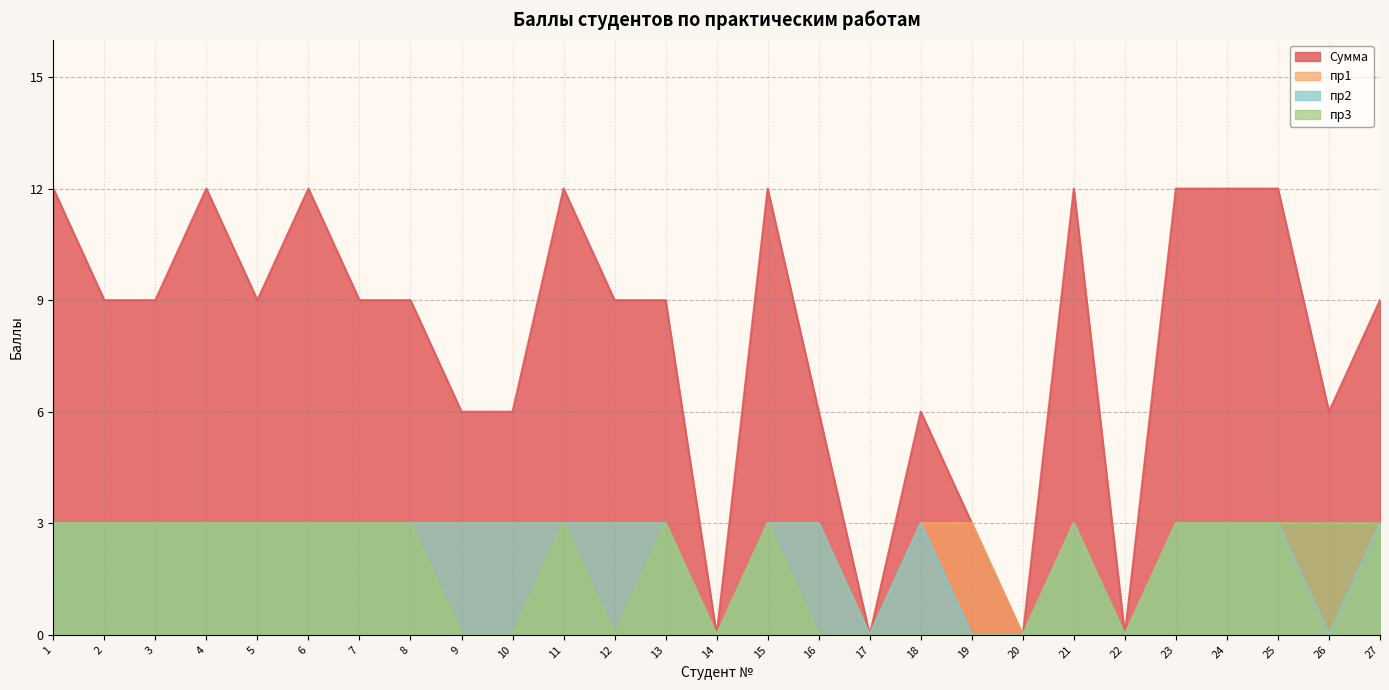

What value does the пр3 series have at 1?

3